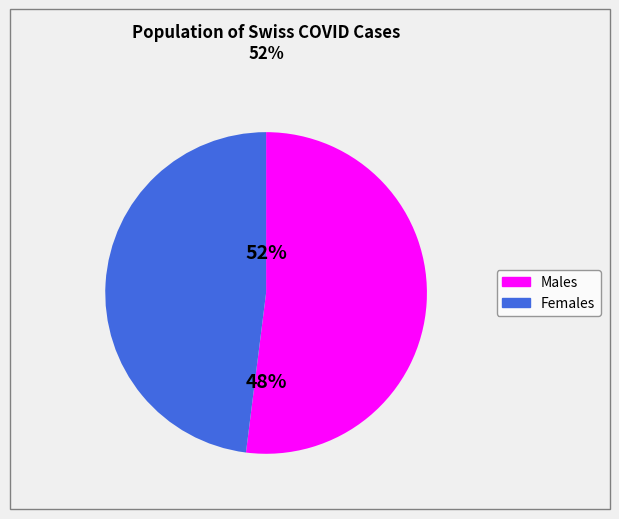

To the nearest percent, what percentage of the pie is 1?

48%